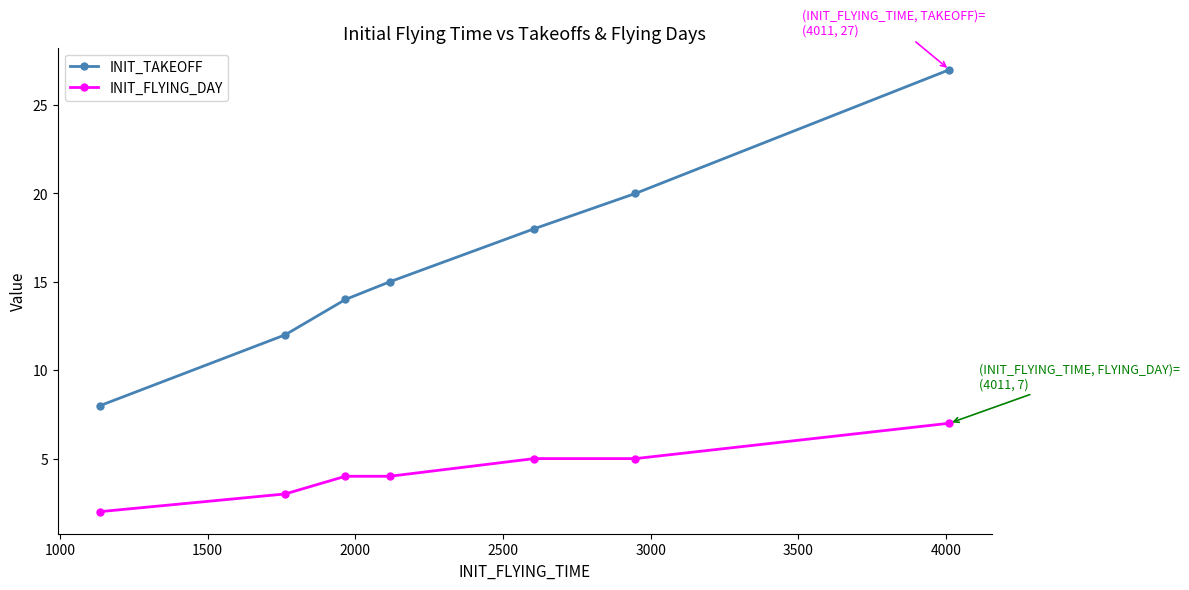

Which series has the widest spread of values?

INIT_TAKEOFF